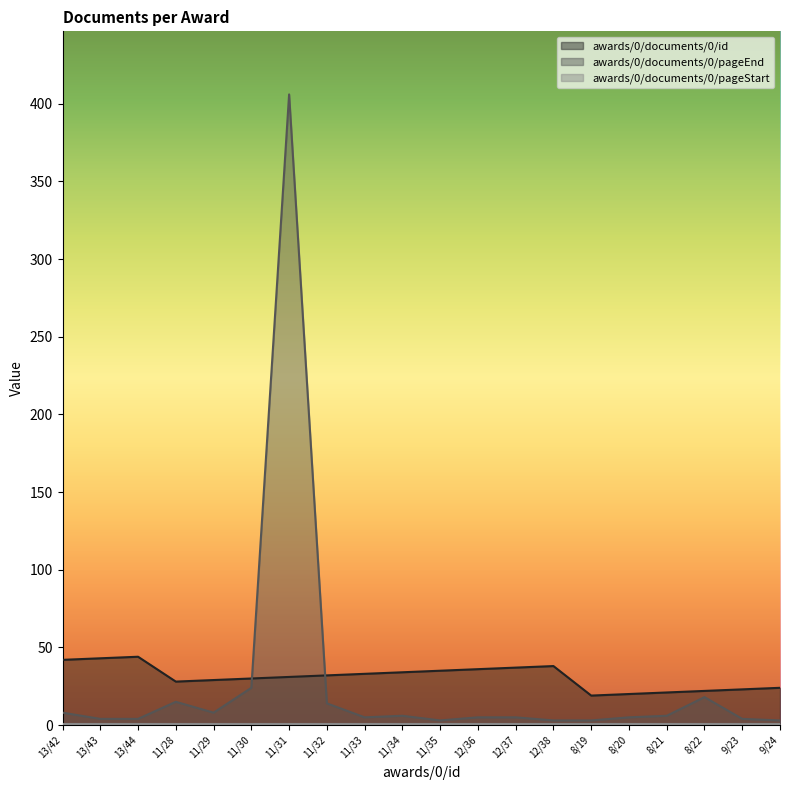

How many distinct data groups are displayed?

3